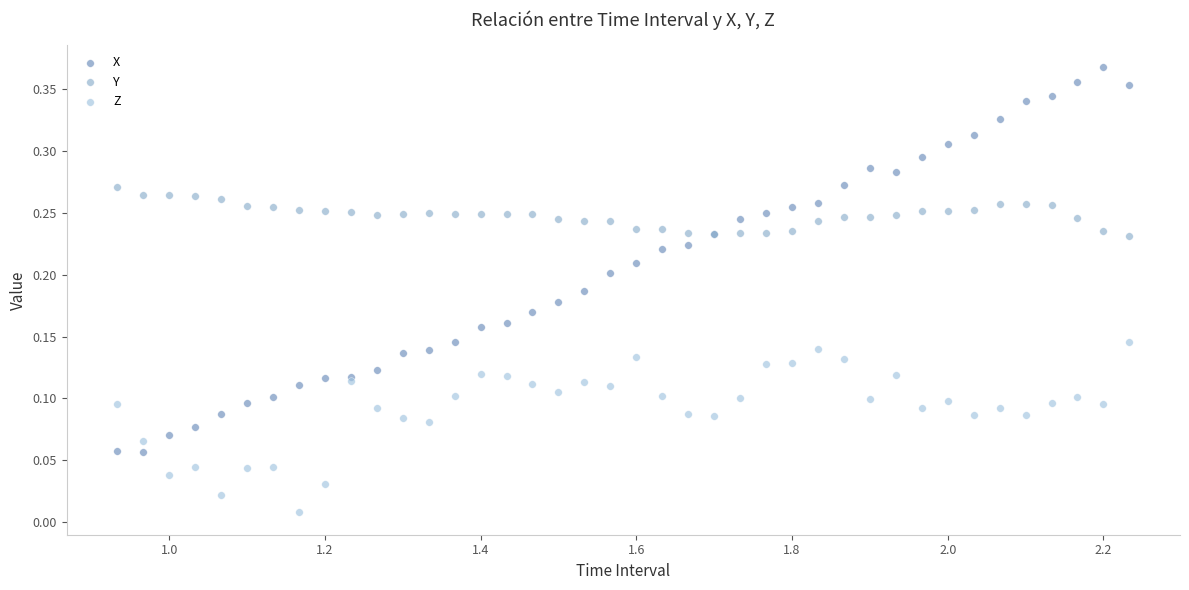

Which series contains the lowest Y value?

Z